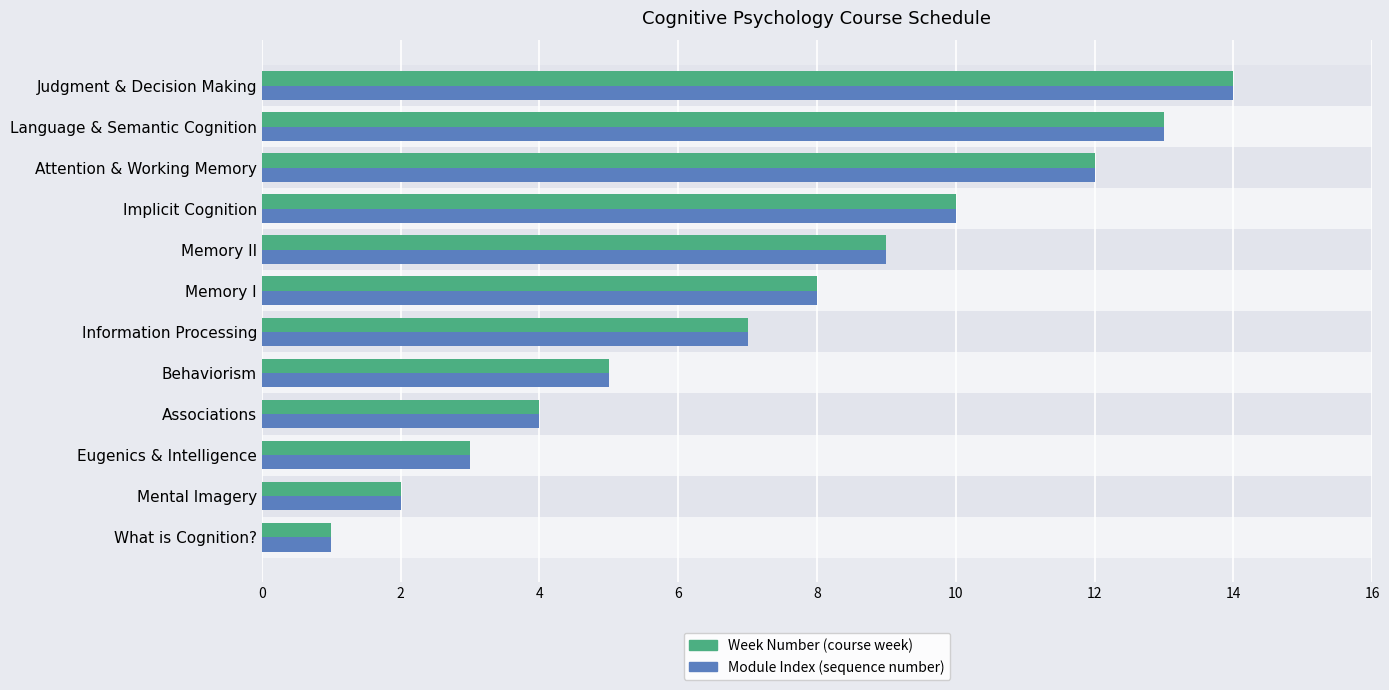

At which category is the sum across all series the highest?

Judgment & Decision Making